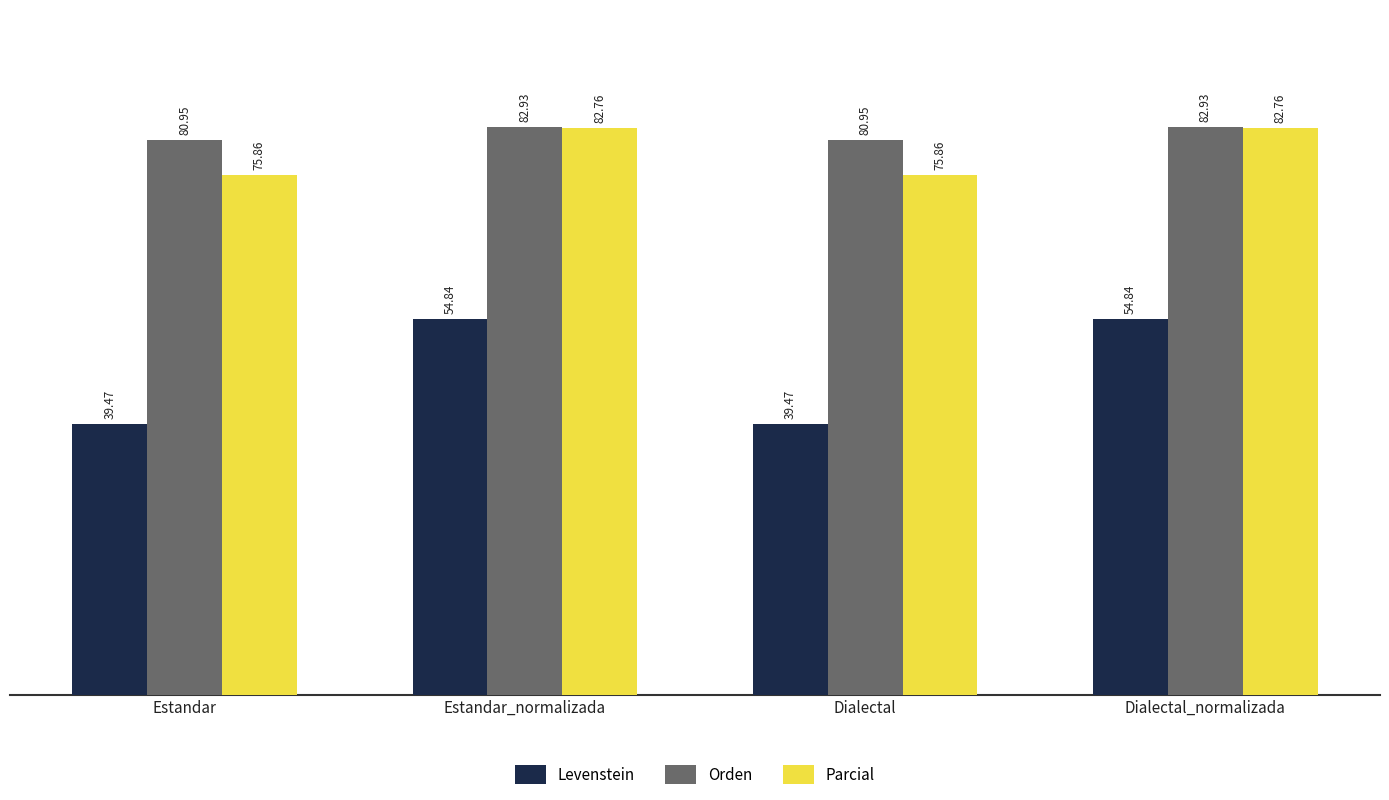

Which series changed the most between Estandar_normalizada and Dialectal?

Levenstein